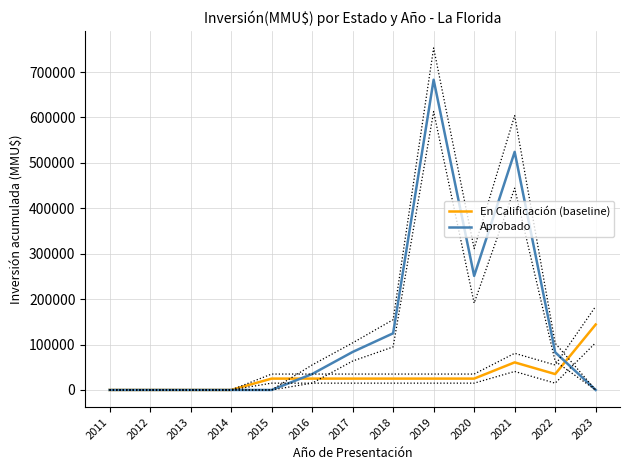

Rank the series by their maximum value, from lowest to highest.

En Calificación (baseline), Aprobado